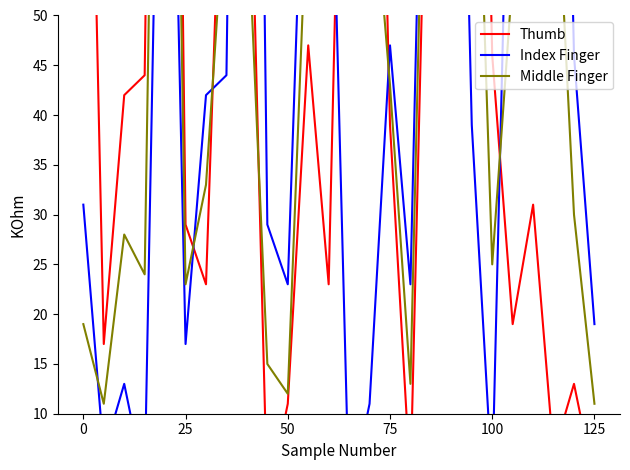

How many series are shown in this chart?

3